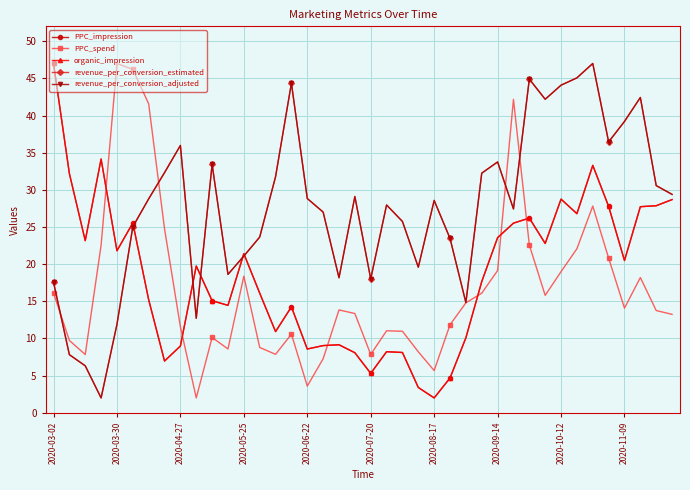

What is the value of the revenue_per_conversion_estimated point at the 15th from the left?

31.8